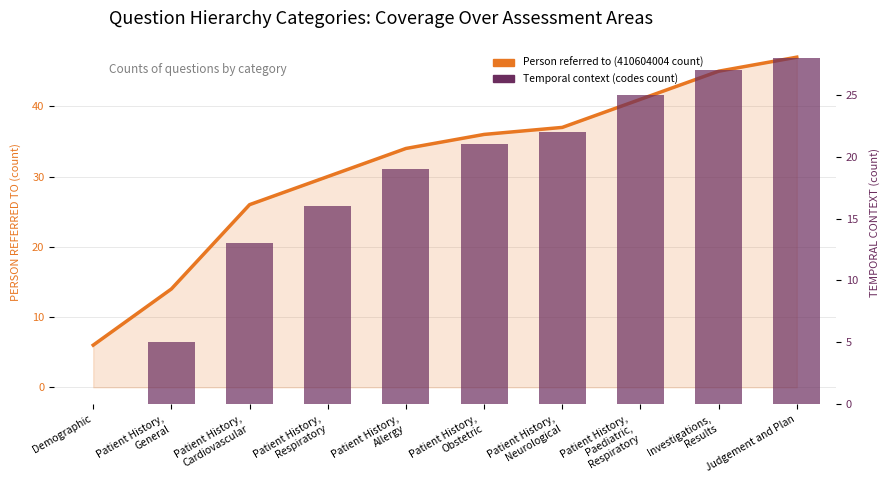

List the series in order of their peak value, highest first.

Person referred to (410604004 count), Temporal context (codes count)